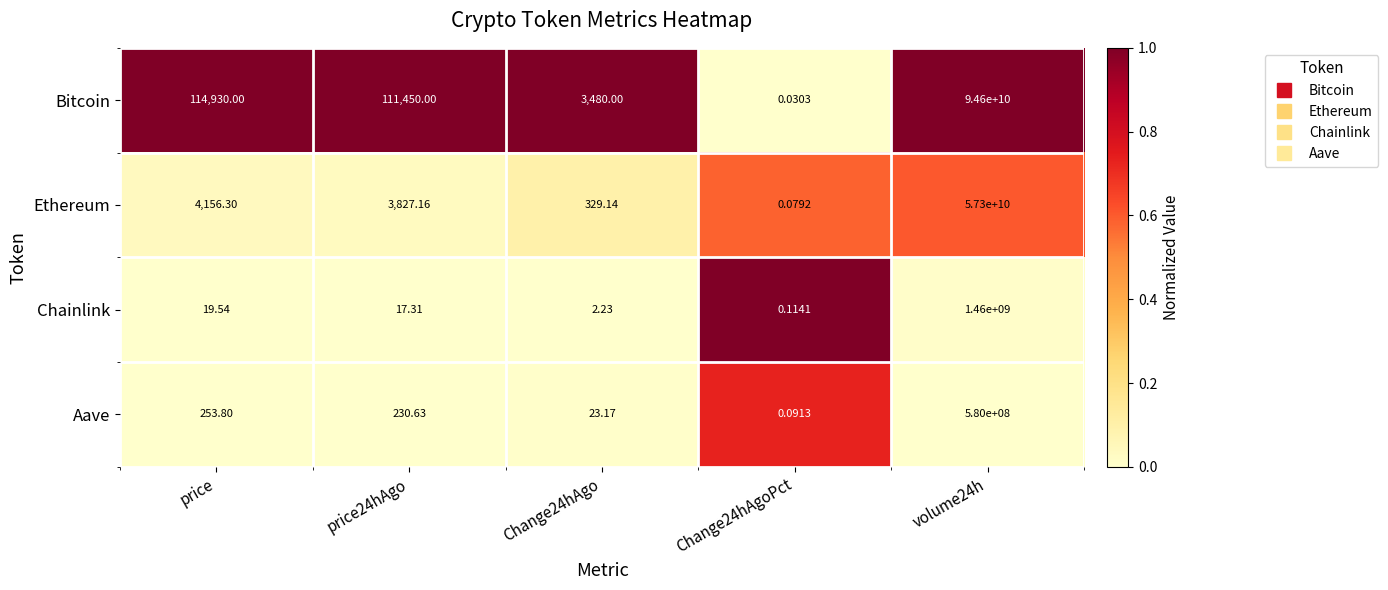

At which category is the sum across all series the highest?

volume24h